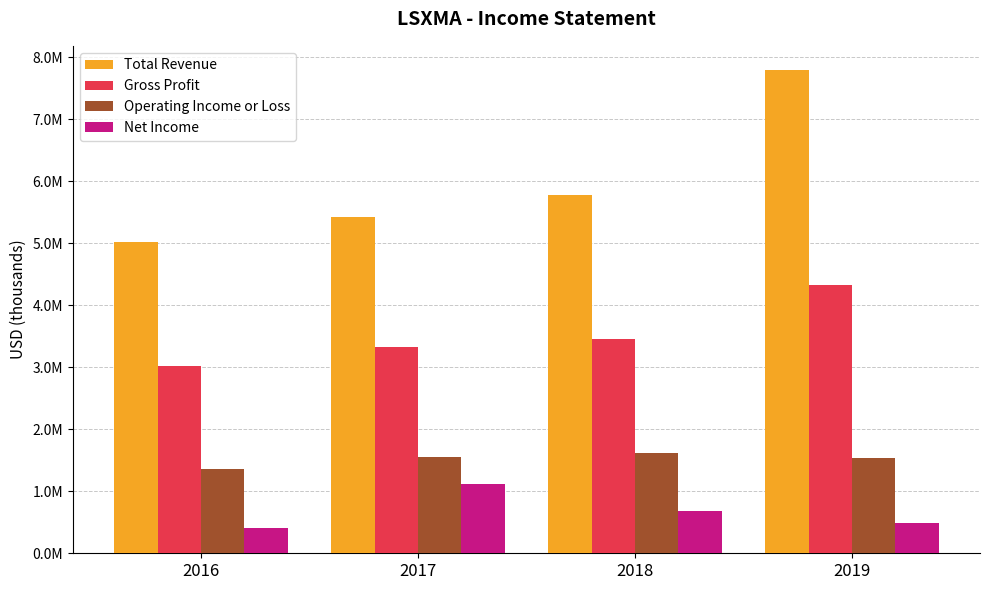

What is the spread (max minus min) of values at 2019?

7300000